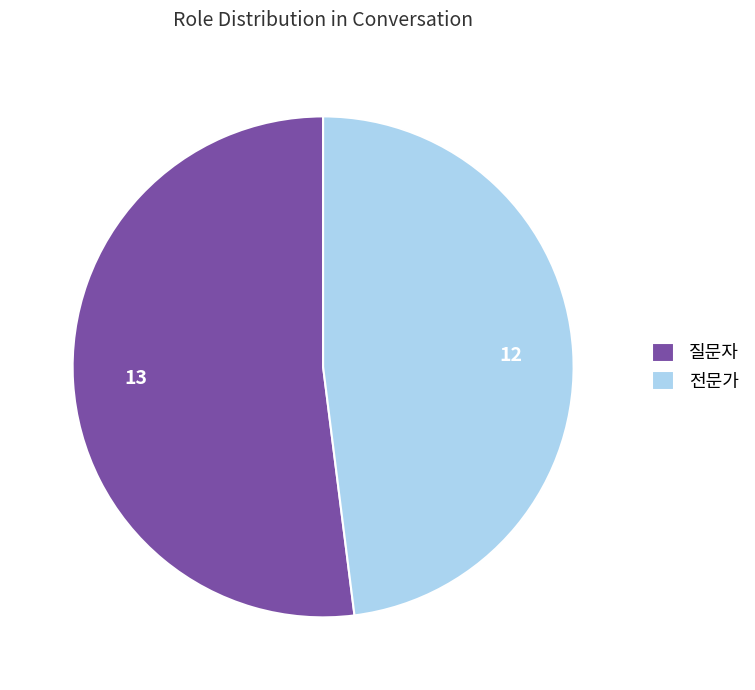

Rank the categories by value from highest to lowest.

질문자, 전문가